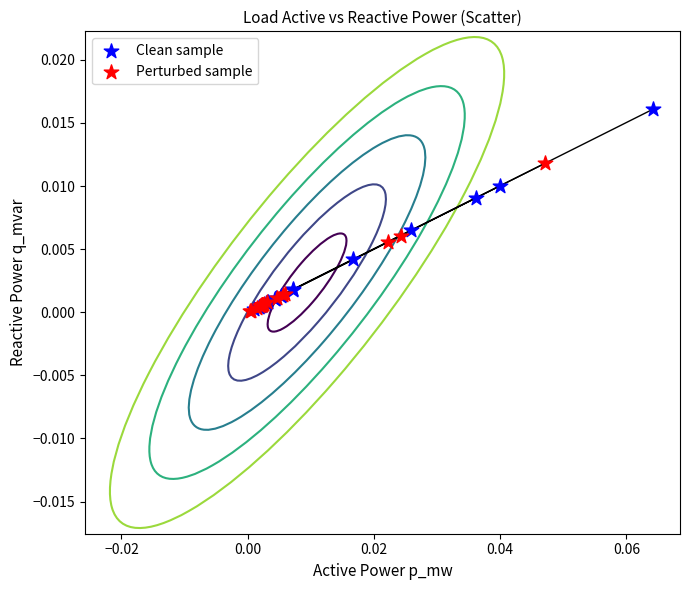

Which series has the largest Y range (max minus min)?

Clean sample